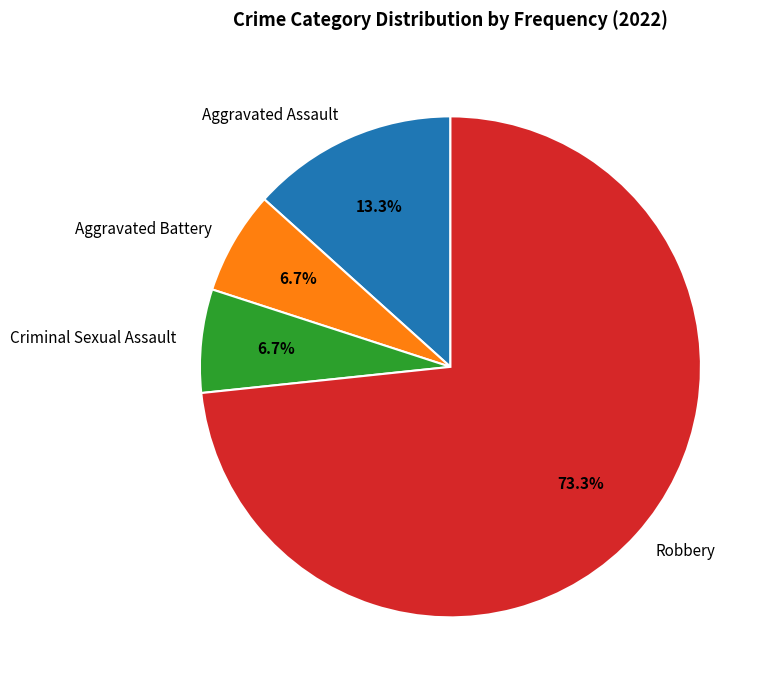

What percentage is NOT represented by Robbery?

26.7%